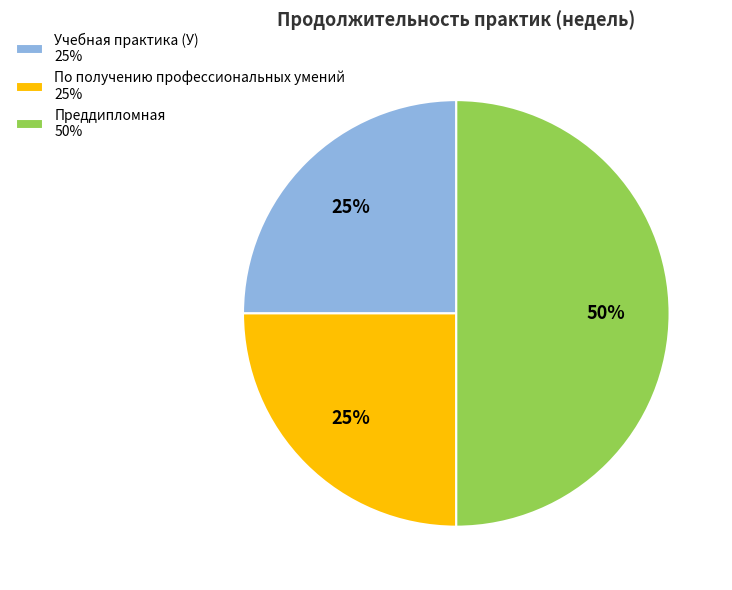

Combined, do По получению профессиональных умений 25% and Преддипломная 50% account for over 50%?

Yes